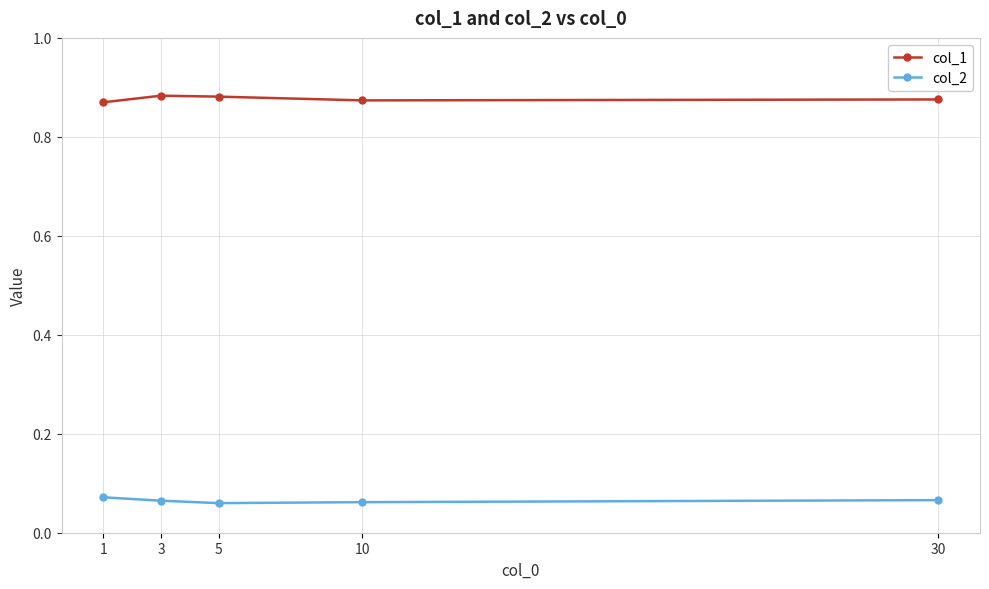

Which label corresponds to the largest value in the chart?

3